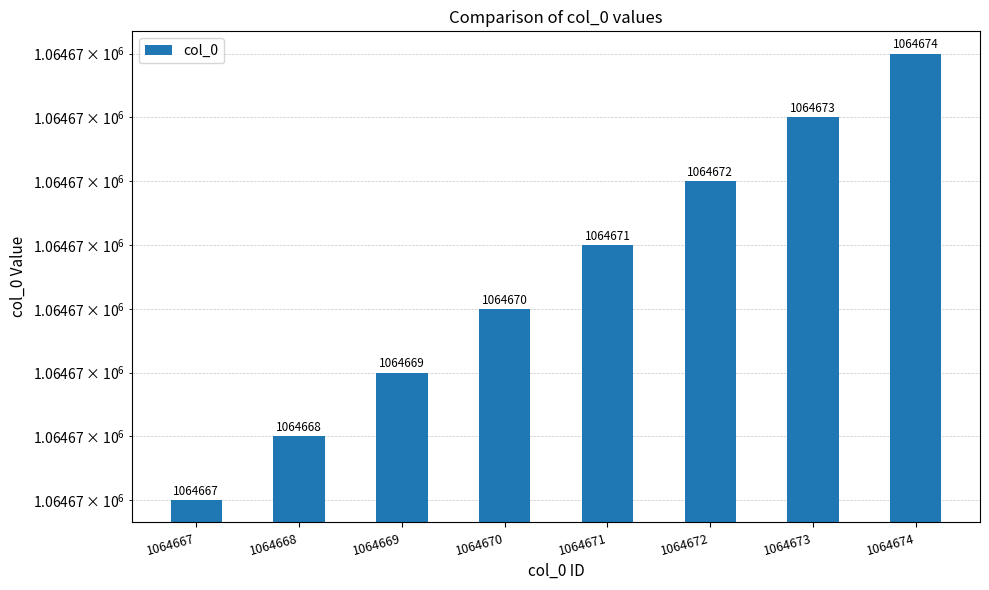

Approximately how many times larger is the value at 1064672 compared to 1064667?

1.0